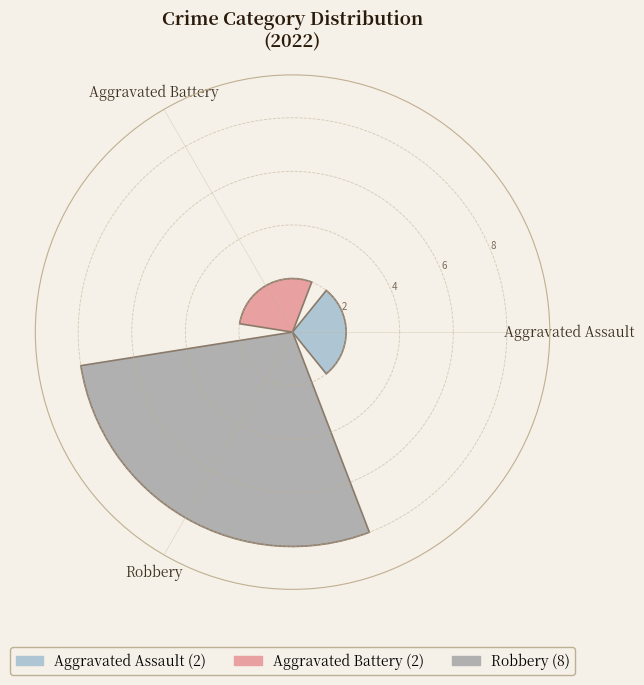

What is the maximum value shown in the chart?

8